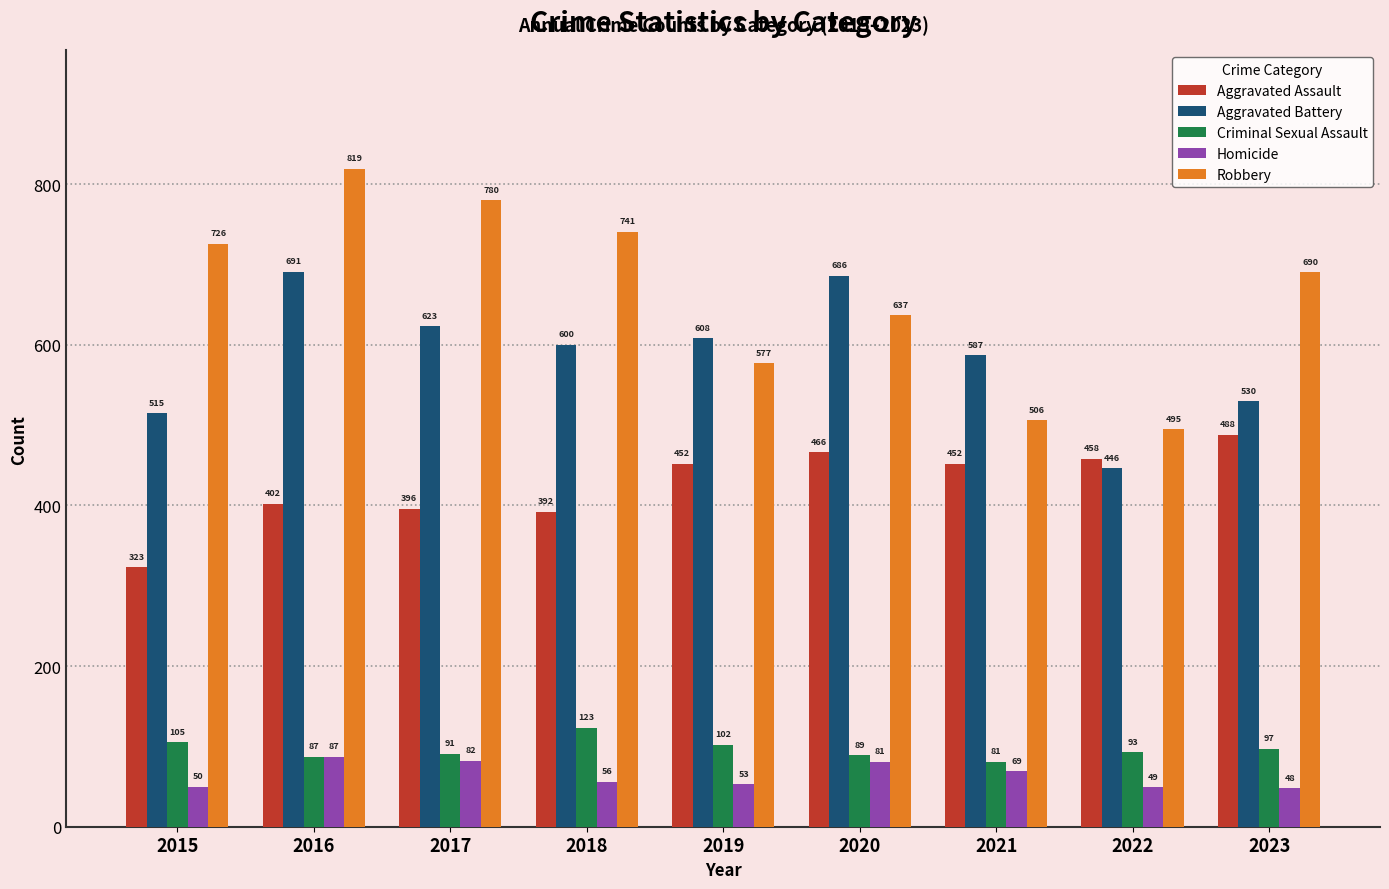

Count the number of categories in the chart.

9